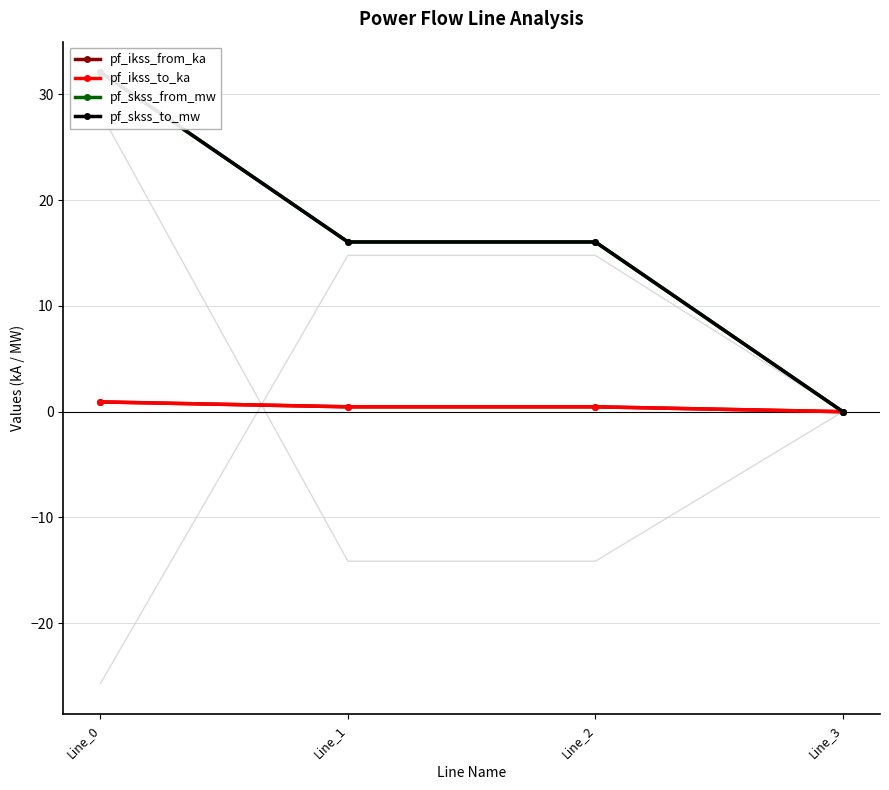

At Line_0, list the series in order from smallest to largest.

pf_ikss_from_ka, pf_ikss_to_ka, pf_skss_from_mw, pf_skss_to_mw